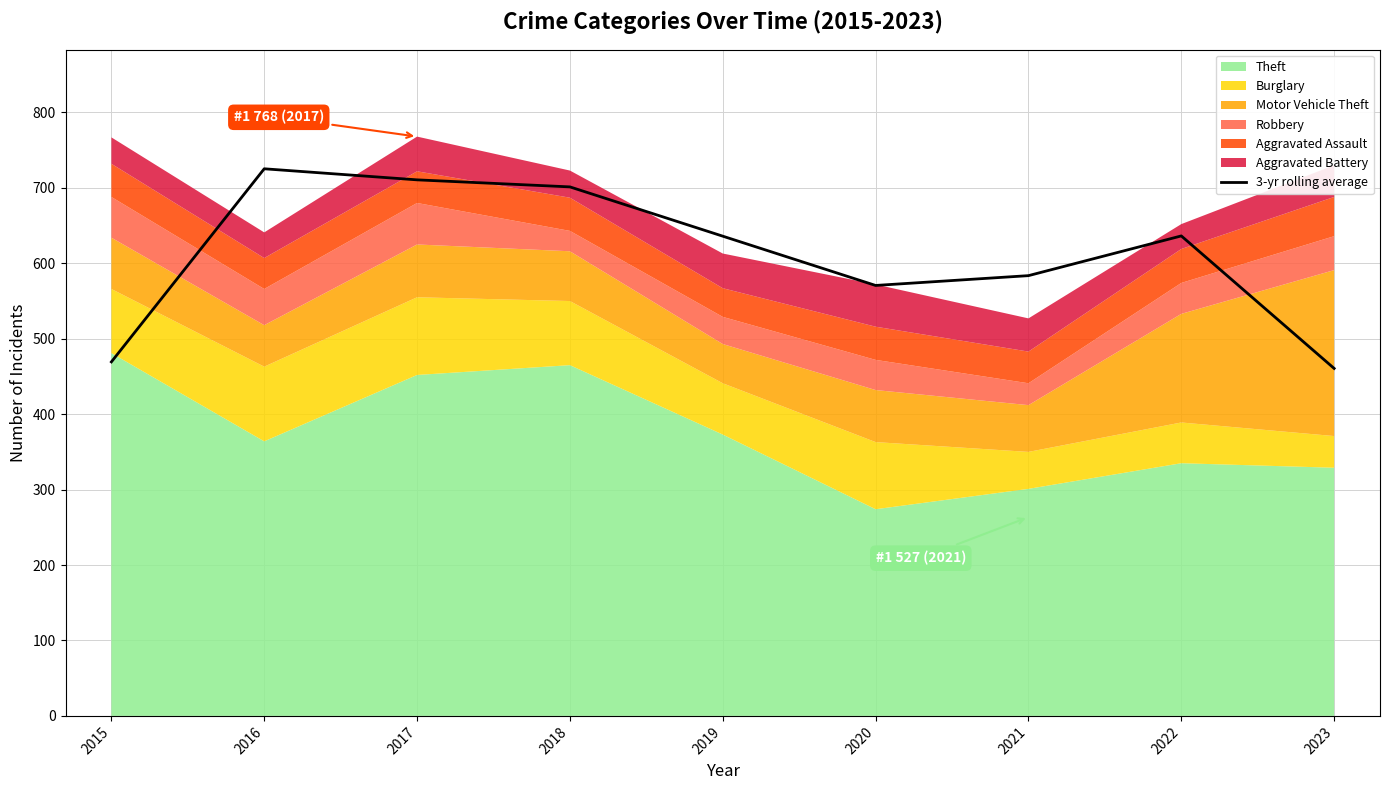

The value of 3-yr rolling average at 2015 is 674.6. True or false?

False